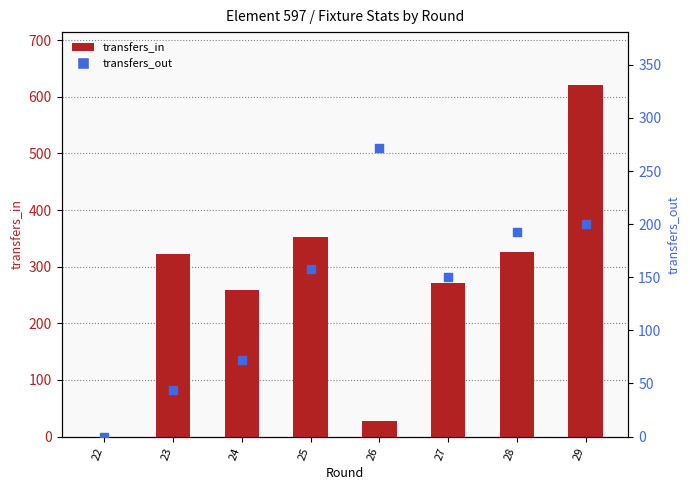

Is the value of transfers_out at 26 greater than the value of transfers_in at 22?

Yes